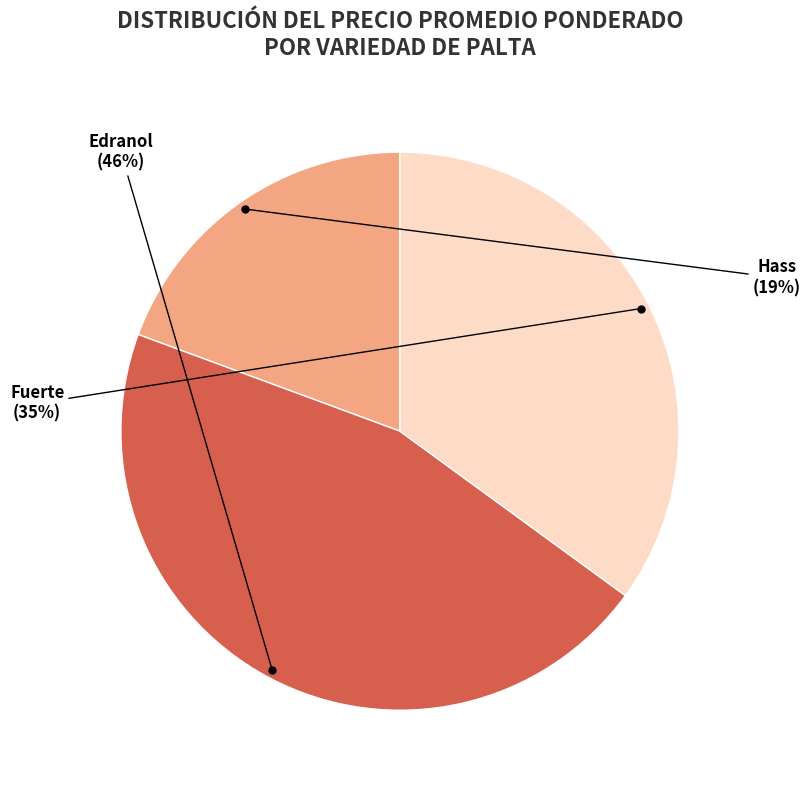

Count the number of slices in the pie.

3